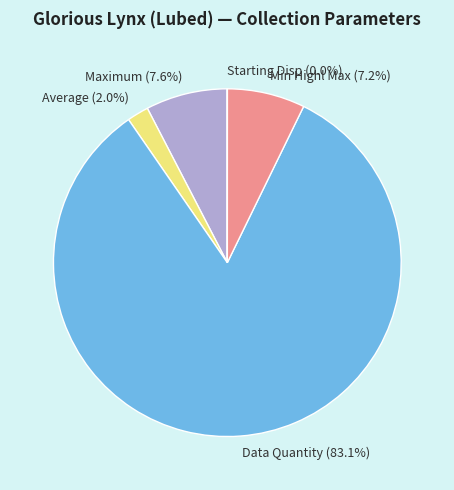

Which slice represents more than half of the pie?

Data Quantity (83.1%)